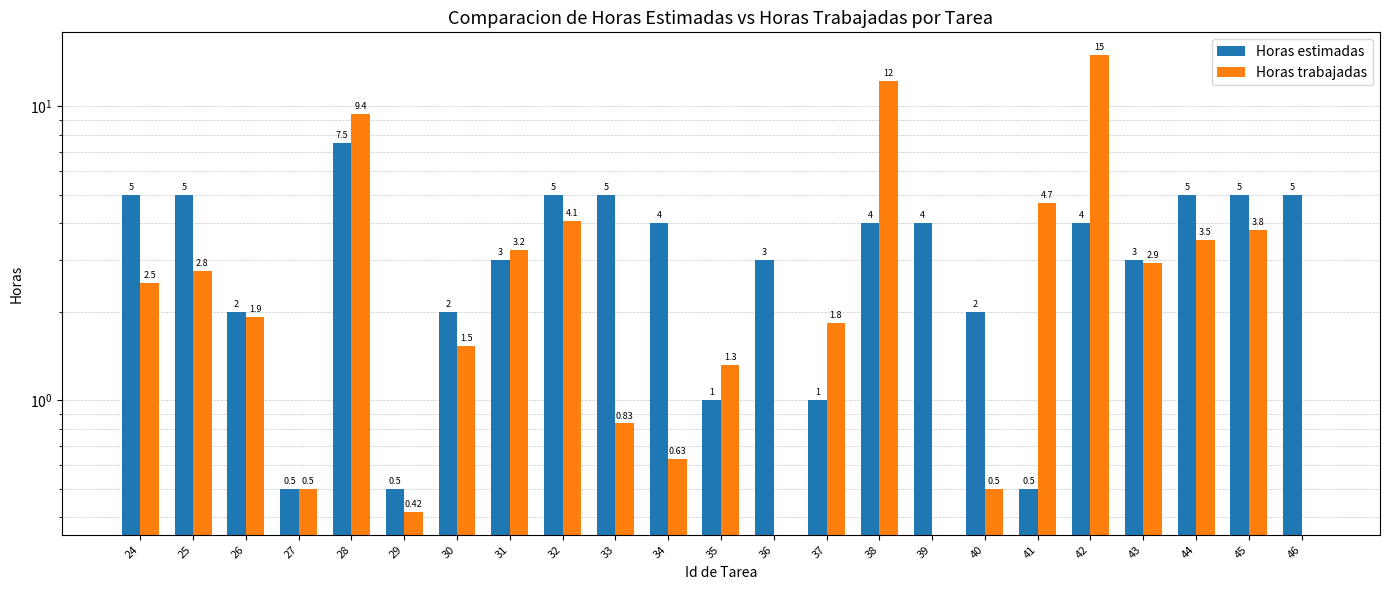

What is the difference between the maximum and minimum values in the Horas estimadas series?

7.0